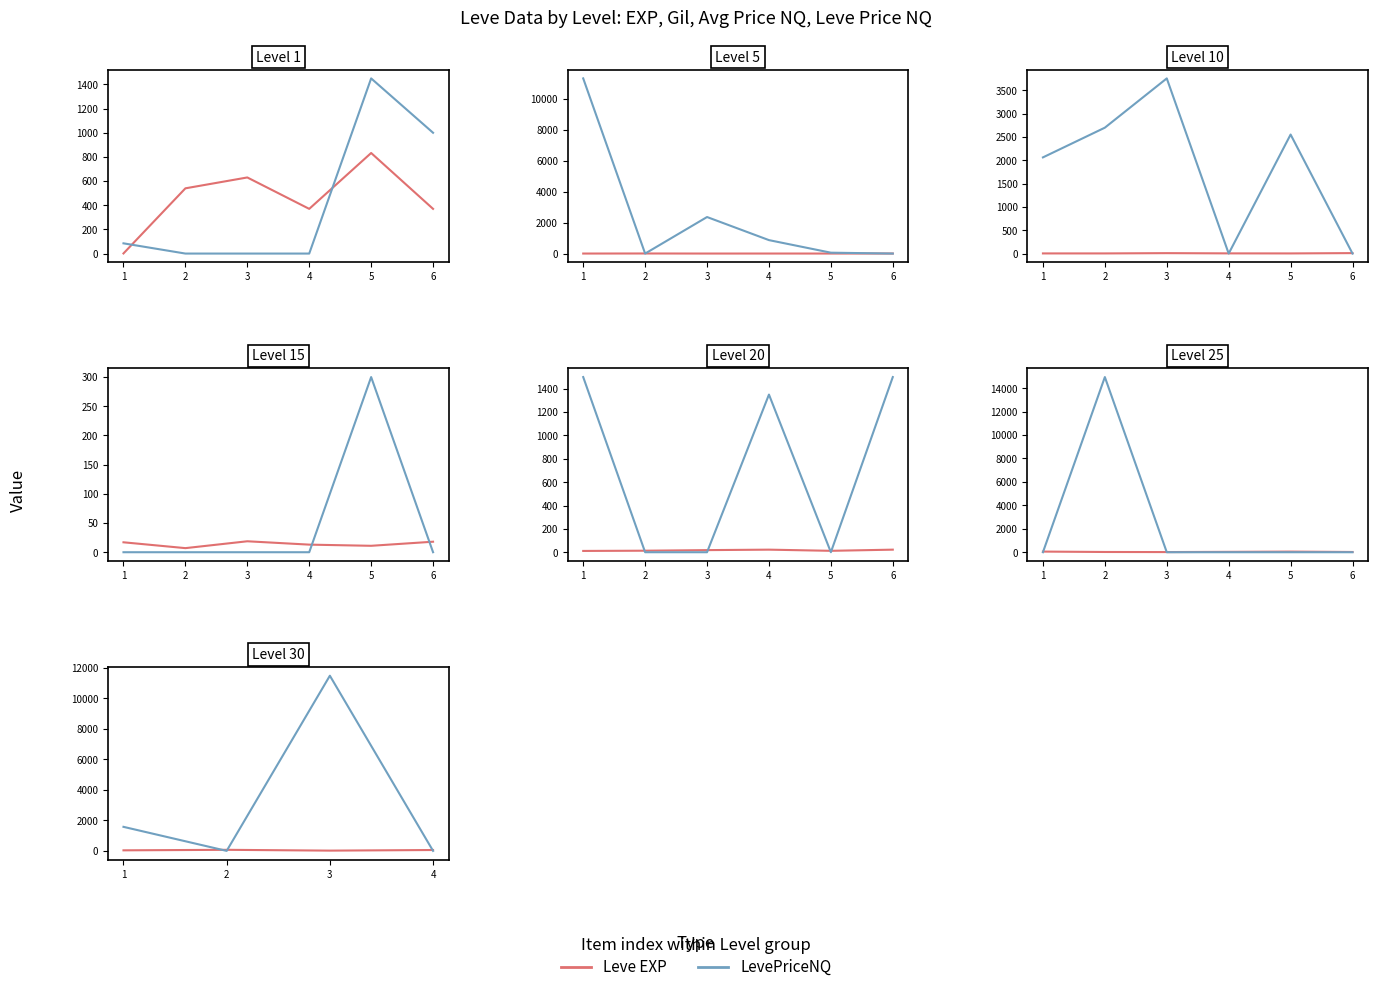

At how many categories does at least one series exceed 6793?

1